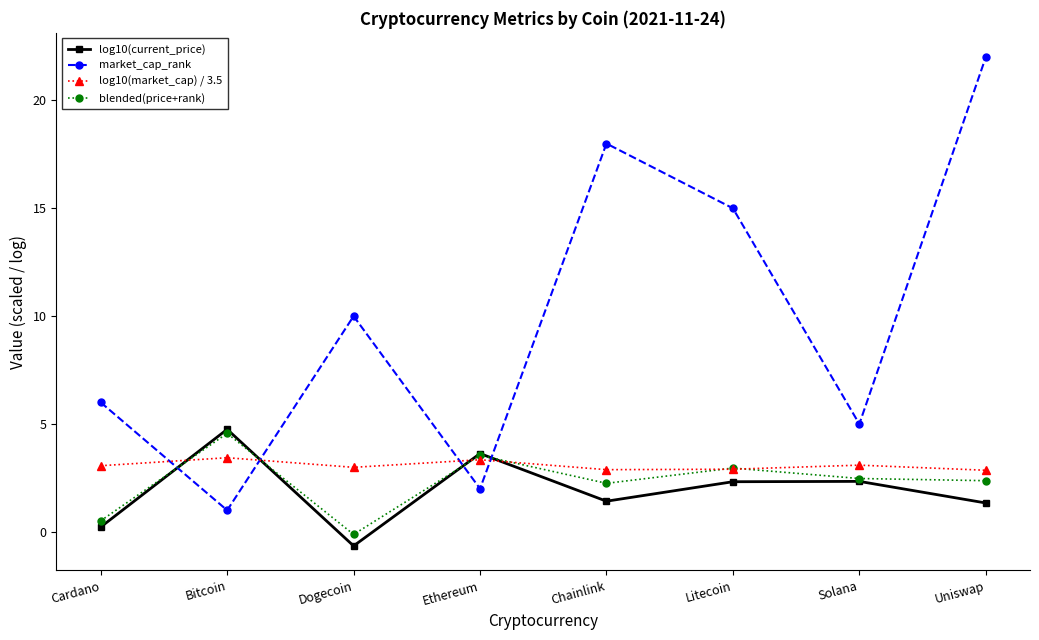

What is the smallest value displayed?

-0.7